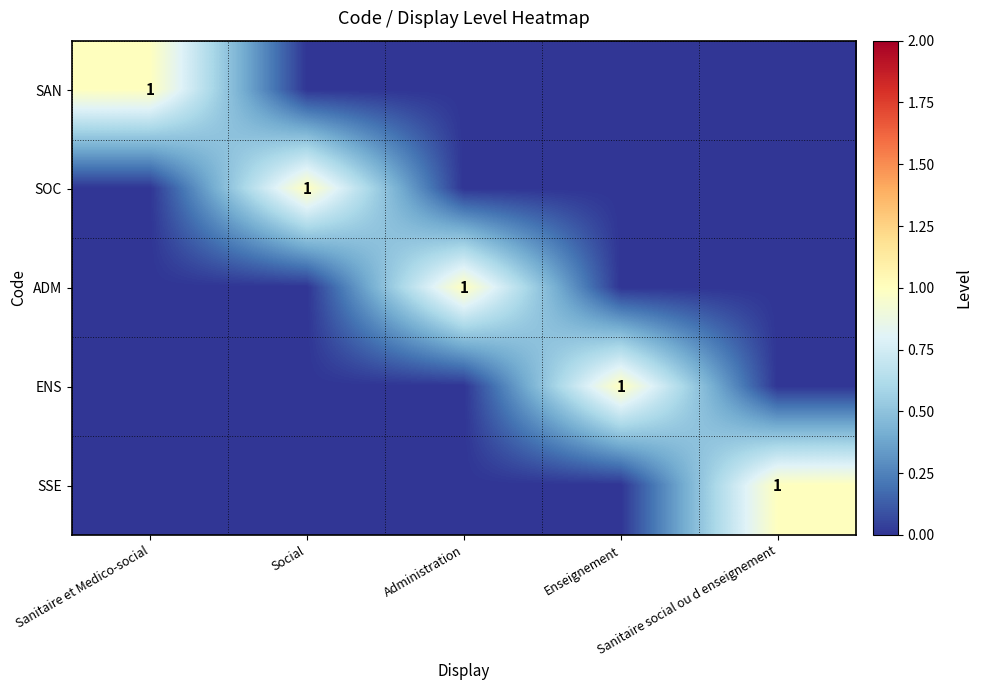

True or false: SSE has a value of 0 at Enseignement.

False